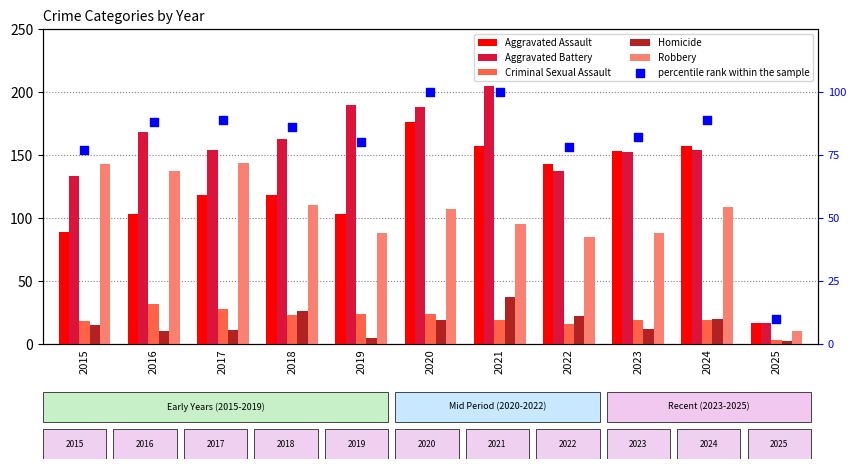

At how many categories does at least one series exceed 173?

3